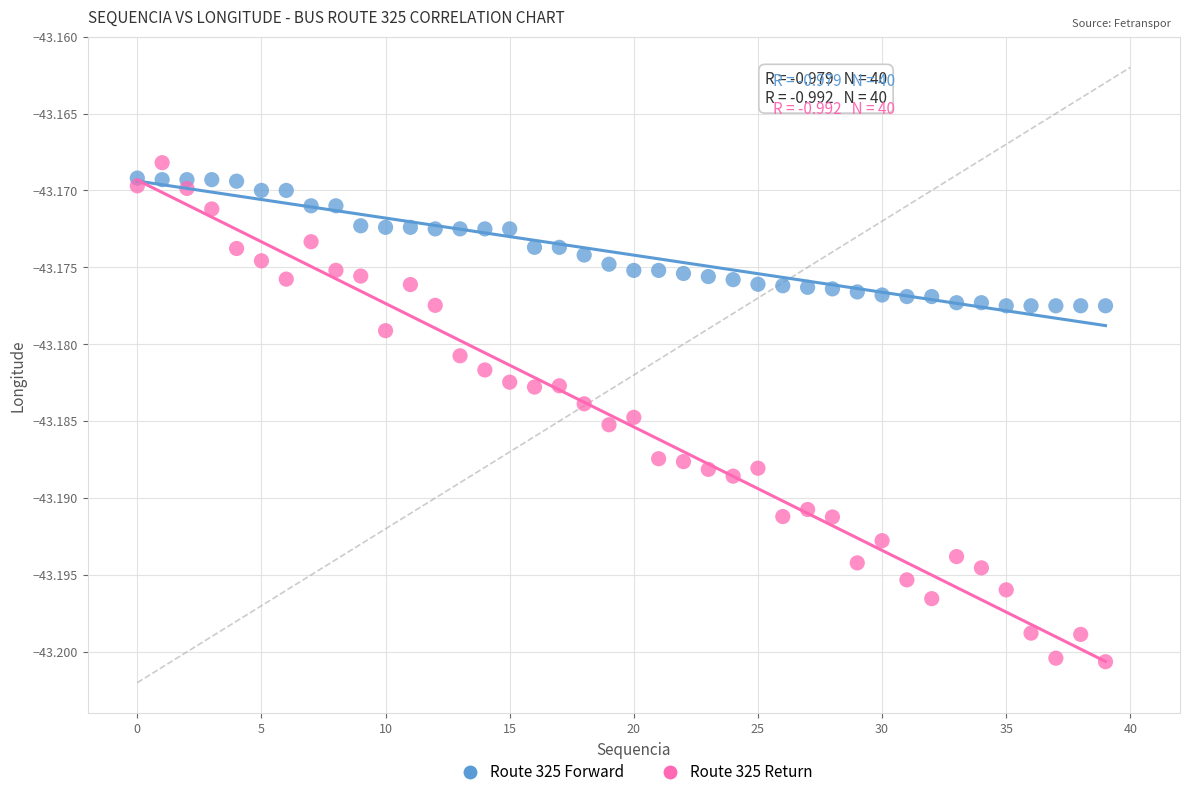

How many points are shown in the scatter plot?

80